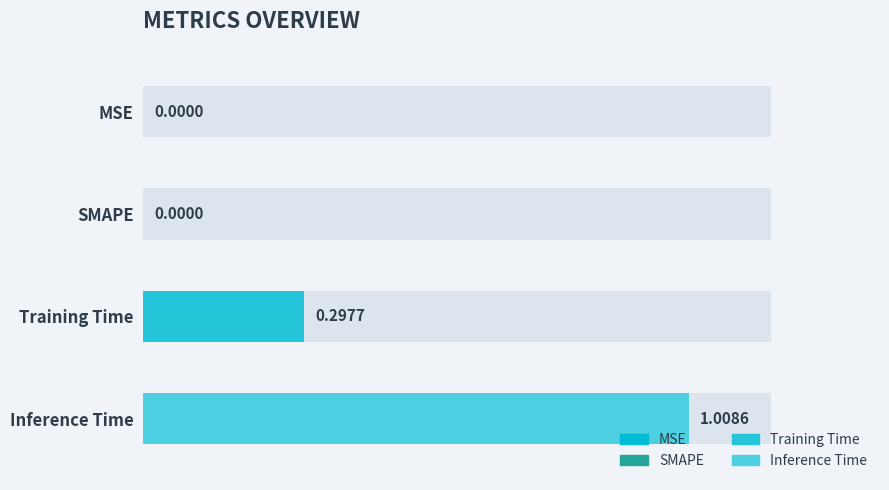

How many categories are shown in the chart?

4